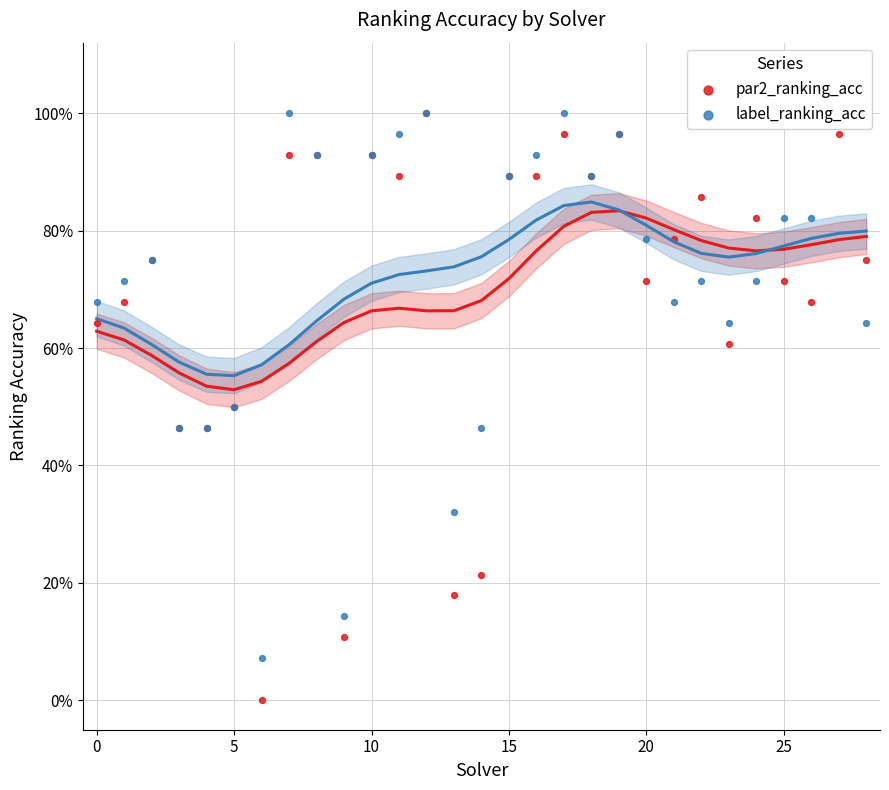

Which series contains the lowest Y value?

par2_ranking_acc